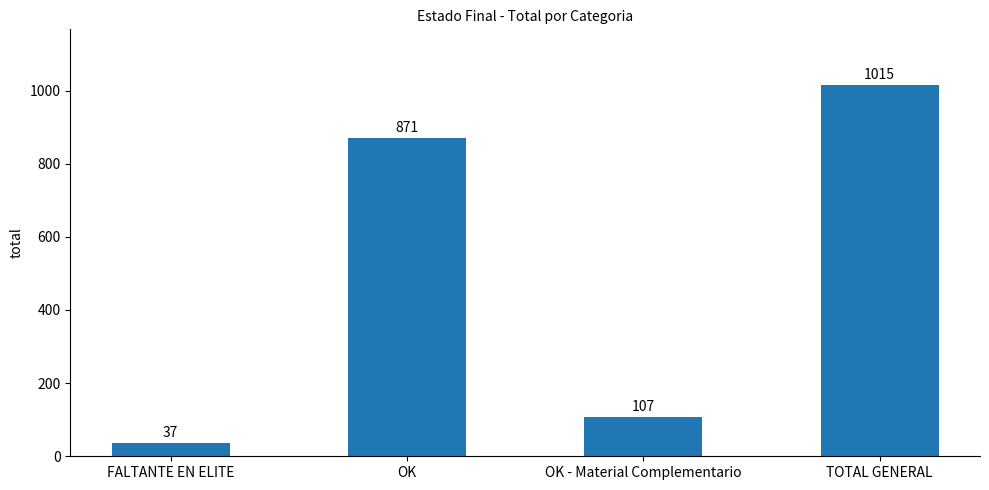

The value at OK - Material Complementario is 107. True or false?

True